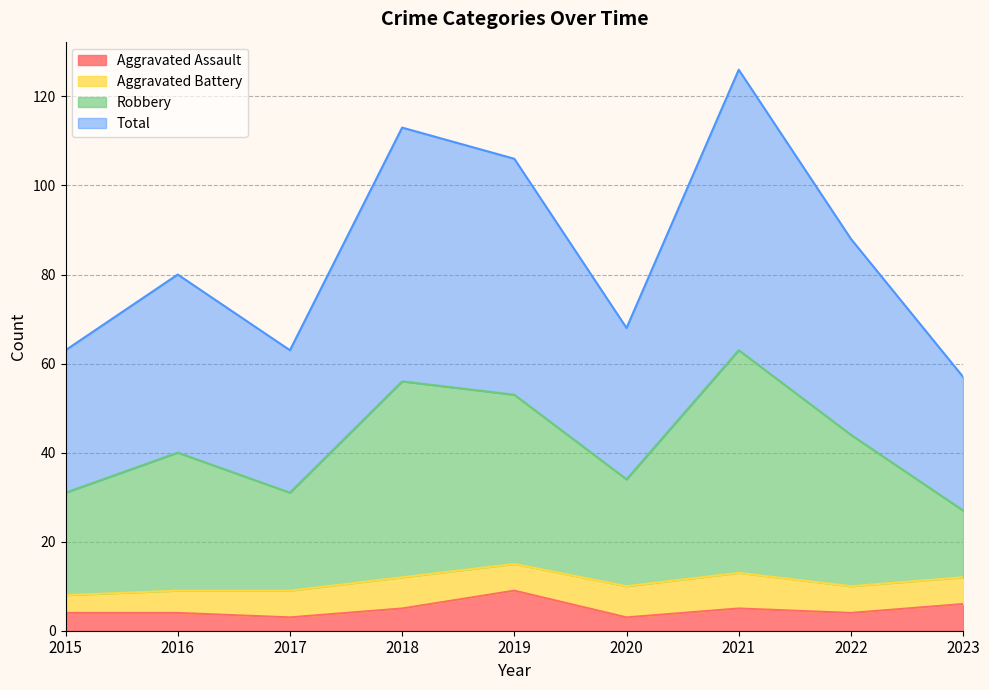

Read the Aggravated Assault value at 2021.

5